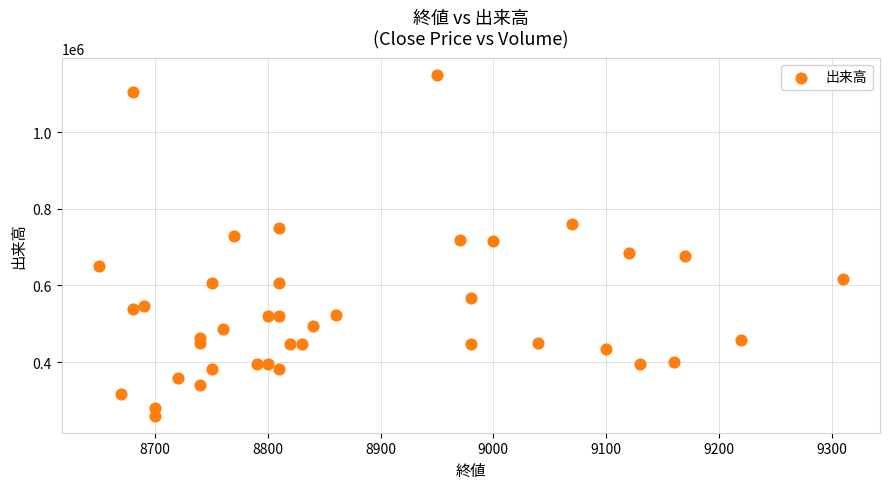

What is the range of X values (max minus min)?

660